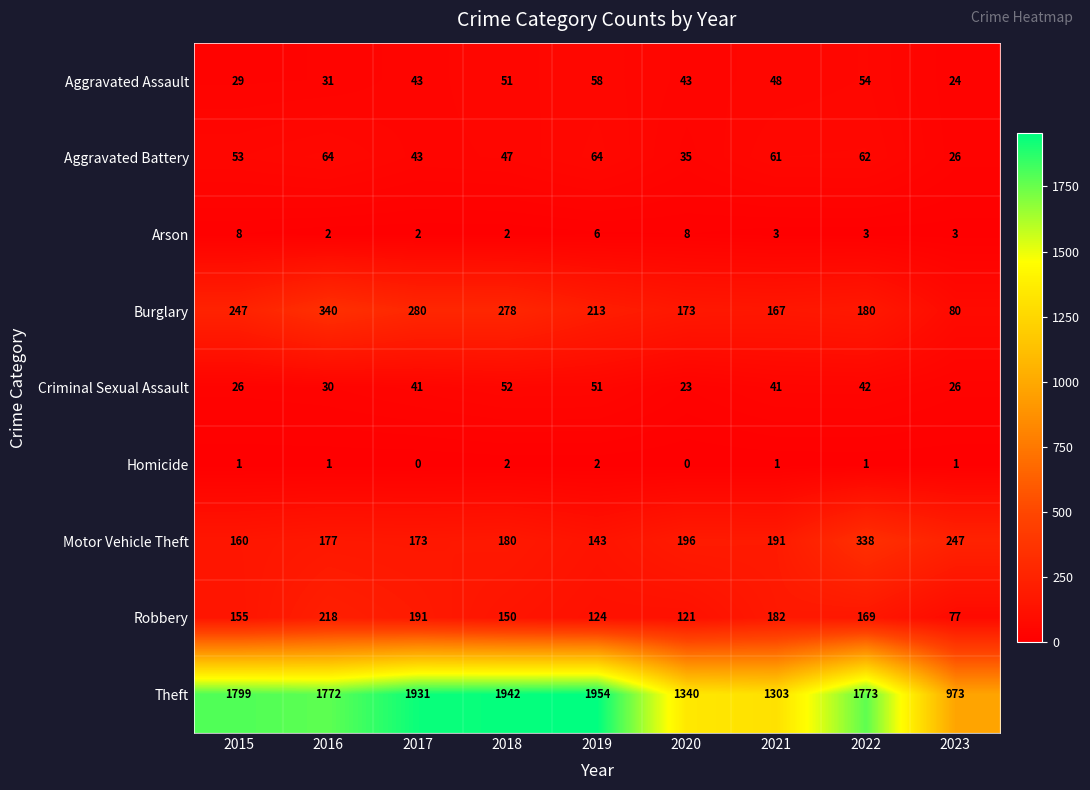

List the series in order of their peak value, highest first.

Theft, Burglary, Motor Vehicle Theft, Robbery, Aggravated Battery, Aggravated Assault, Criminal Sexual Assault, Arson, Homicide